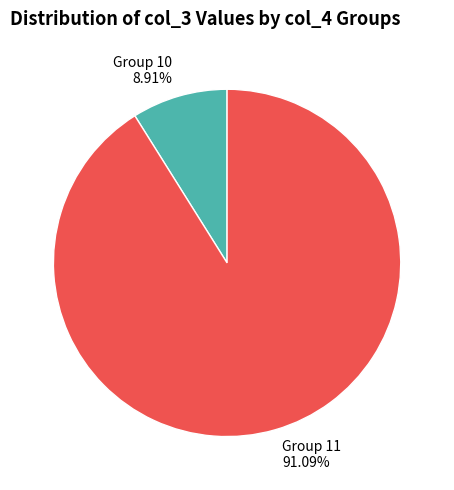

Is there a majority slice in this chart?

Yes